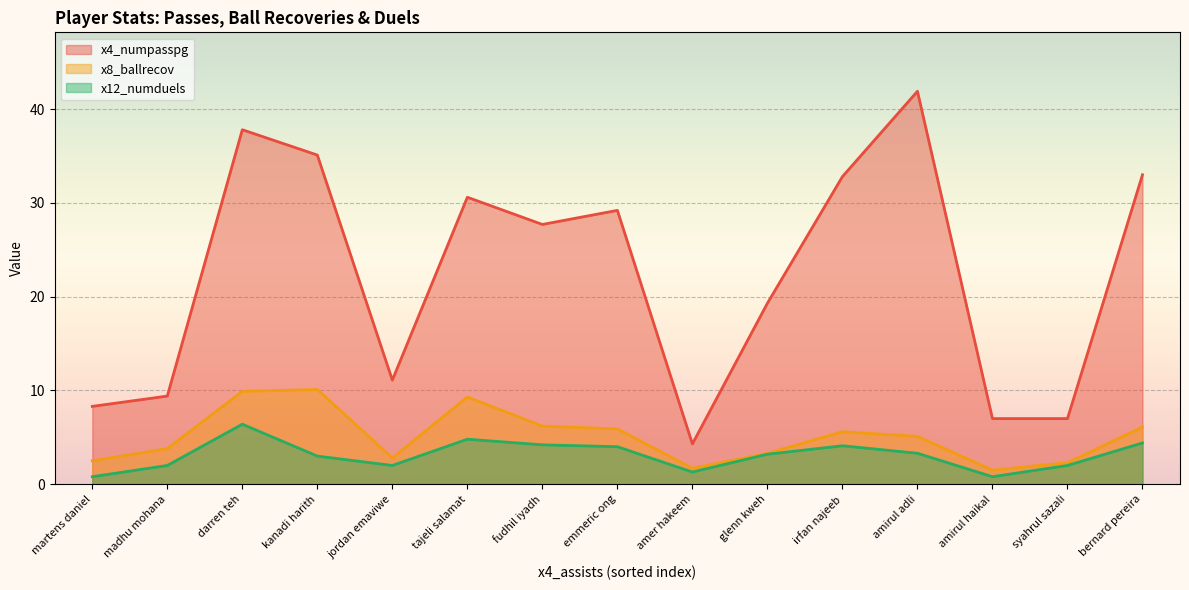

List the series in order of their peak value, lowest first.

x12_numduels, x8_ballrecov, x4_numpasspg